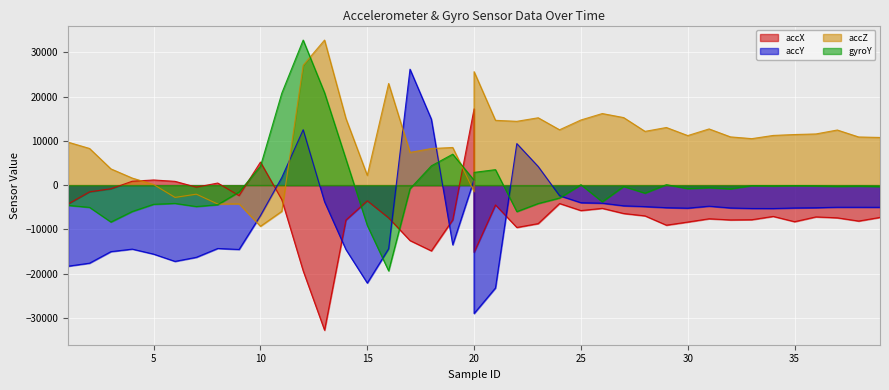

At which label does accZ first exceed 11196?

12